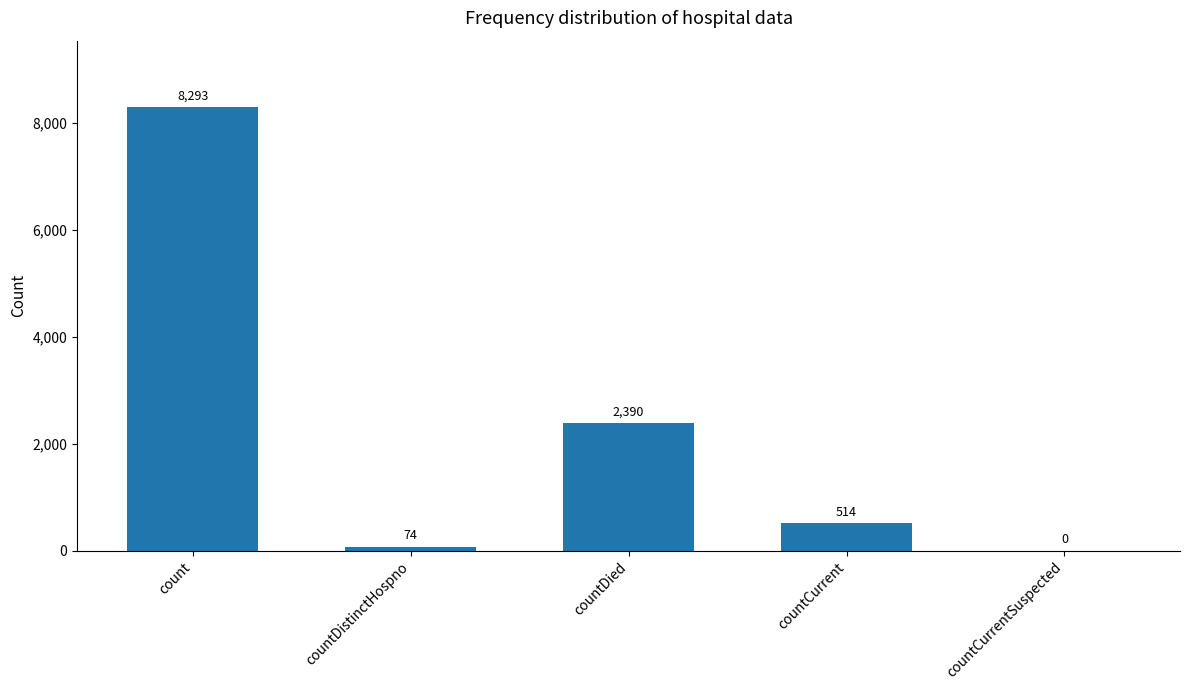

How many distinct data groups are displayed?

1